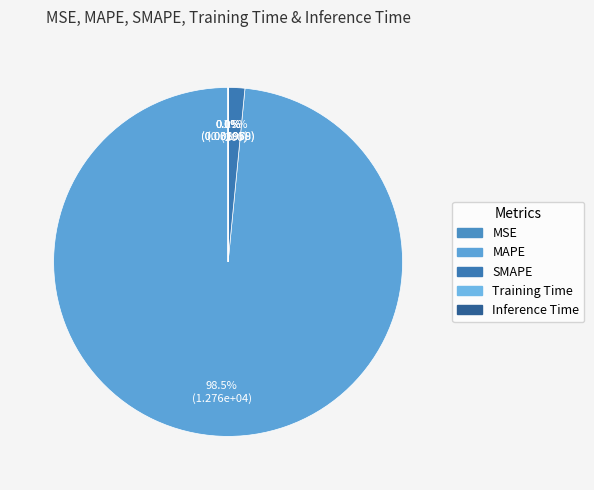

What is the smallest slice in the pie chart?

Inference Time